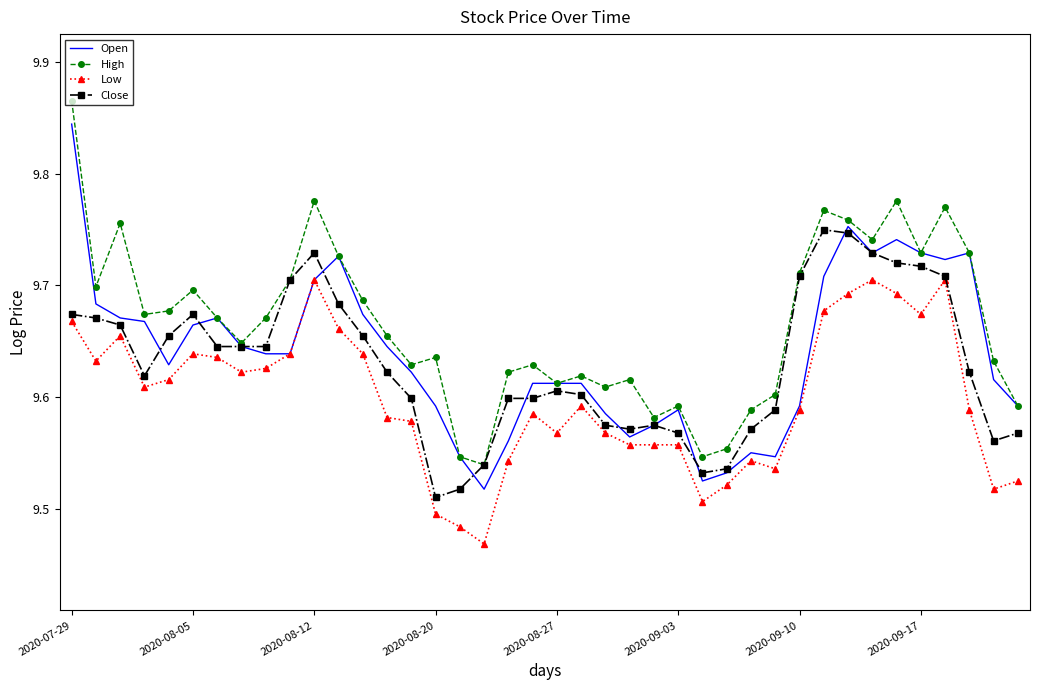

How many distinct data groups are displayed?

4